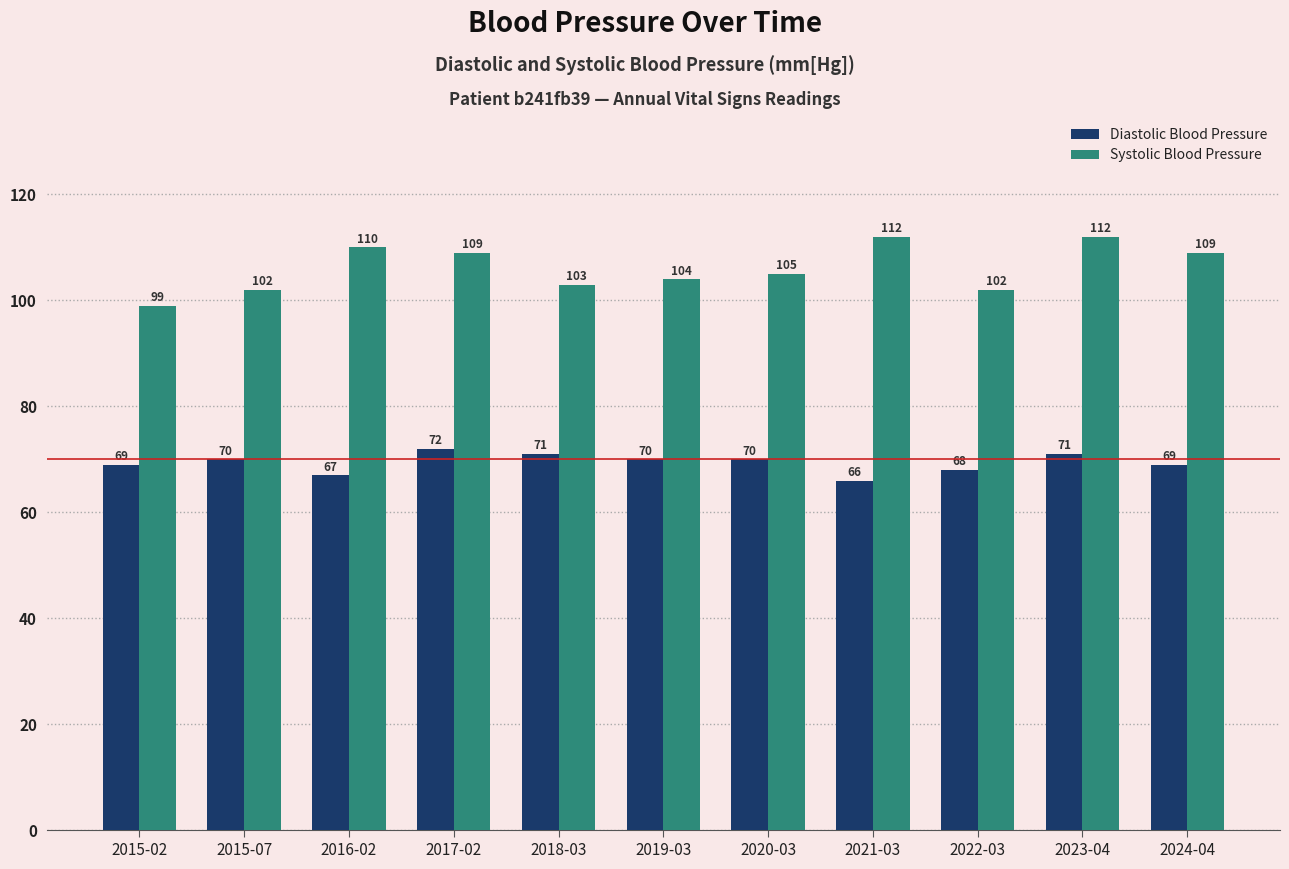

What is the difference between the maximum and minimum values in the Systolic Blood Pressure series?

13